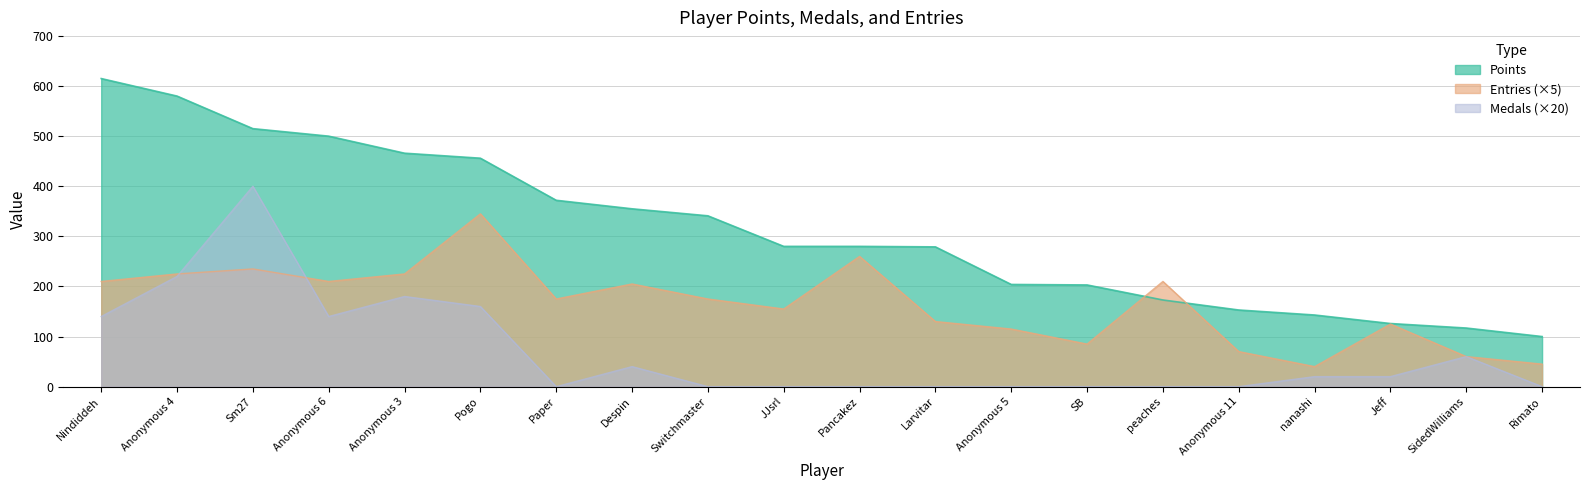

How many series are shown in this chart?

3